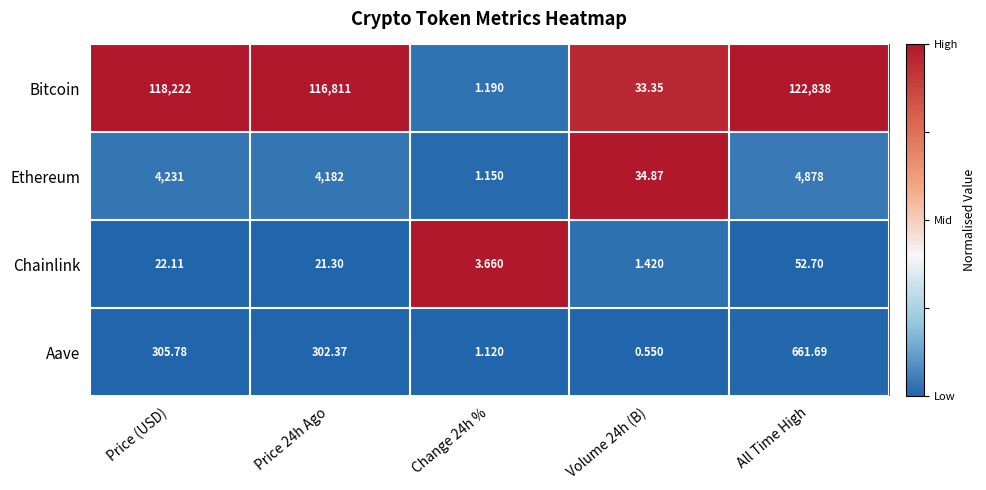

At which category does the chart reach its peak across all series?

All Time High